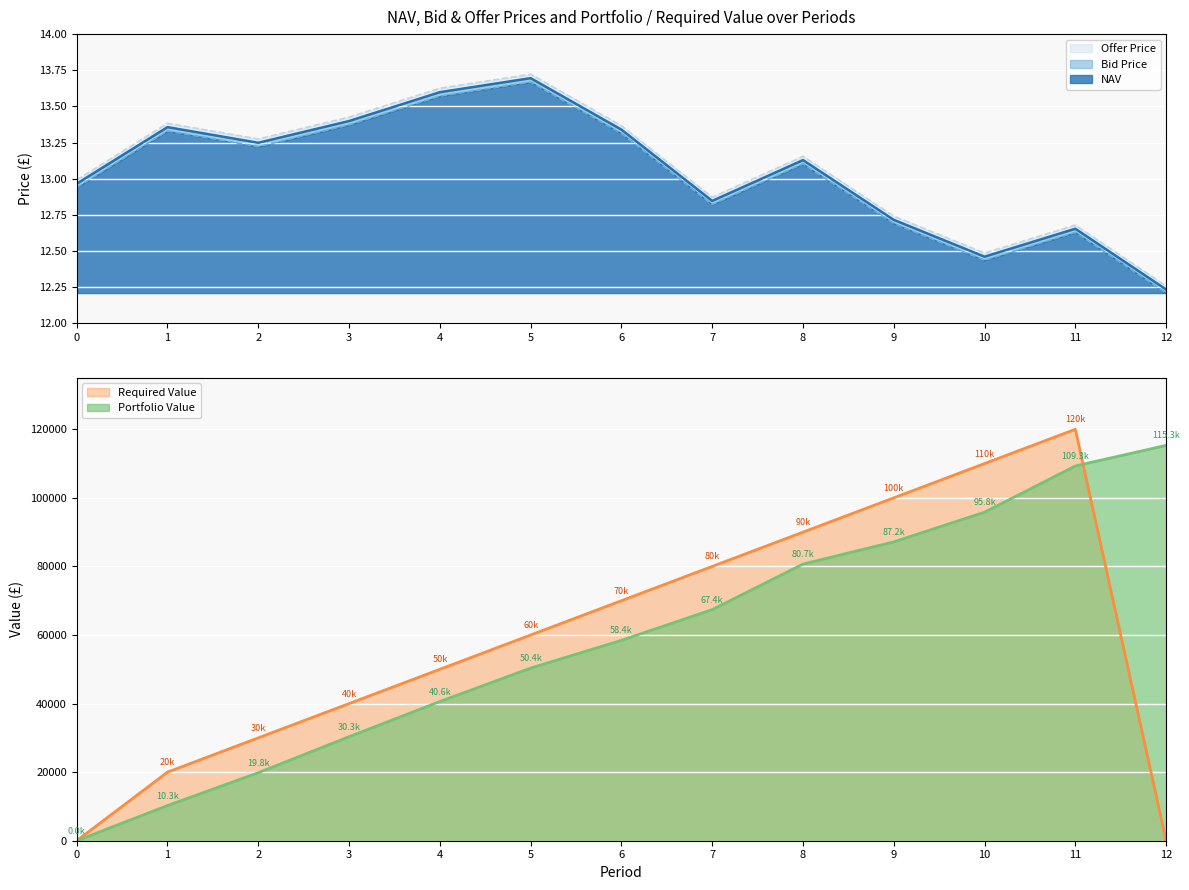

At which category does the chart reach its peak across all series?

11